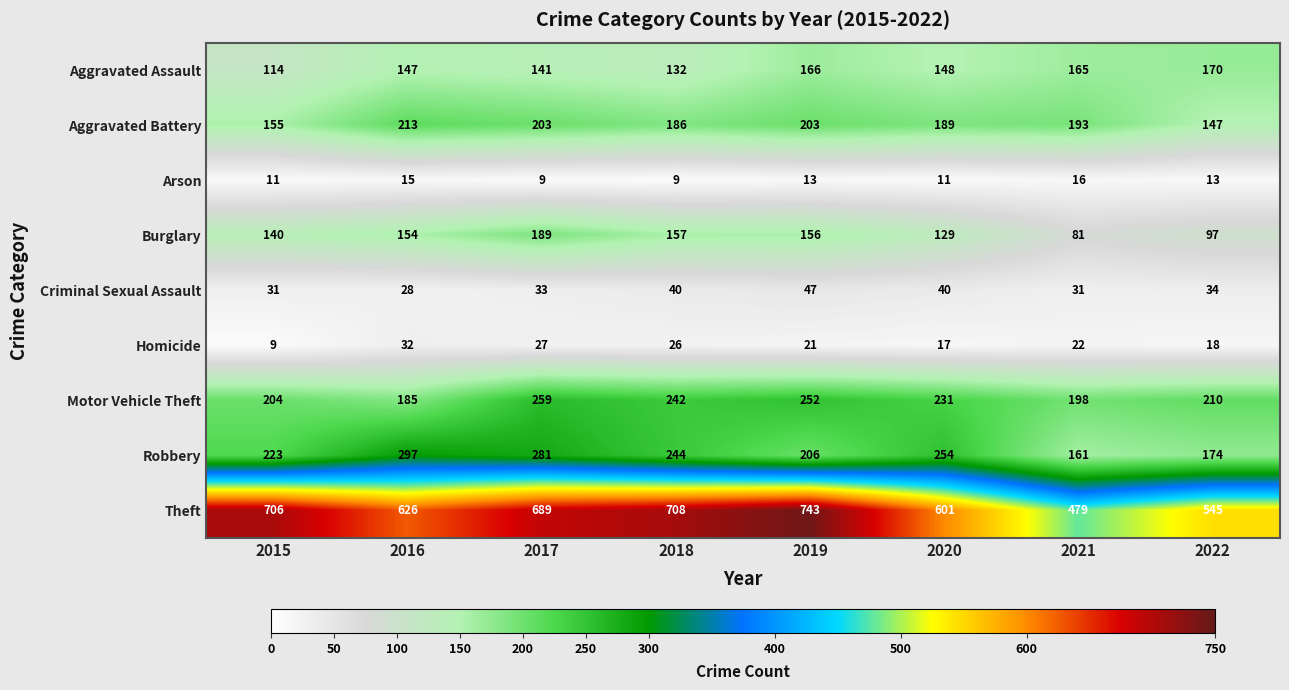

Which series has the largest range (max minus min)?

Theft